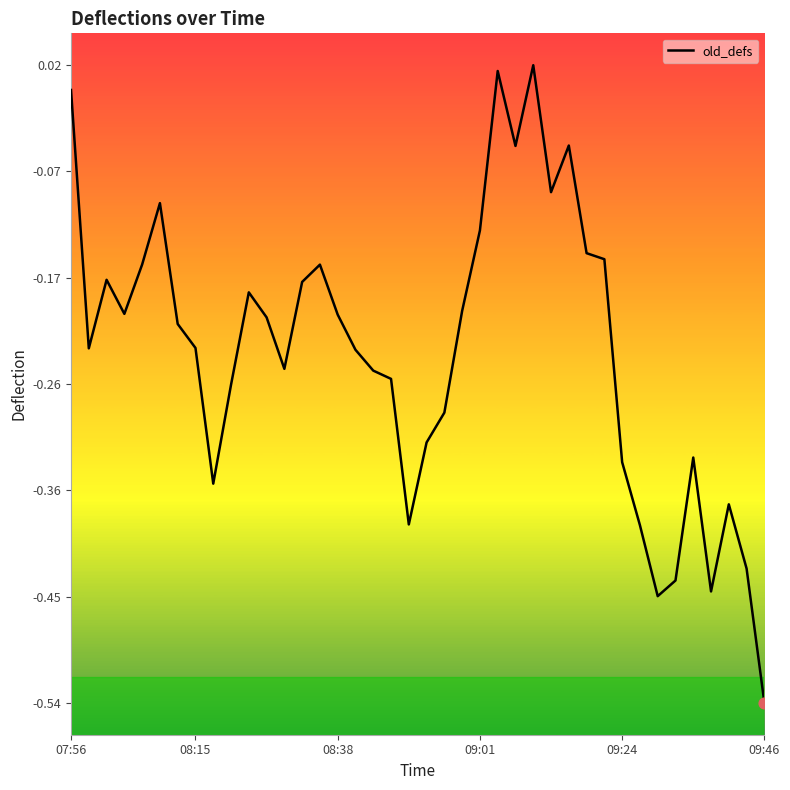

What is the difference between the maximum and minimum values?

0.6